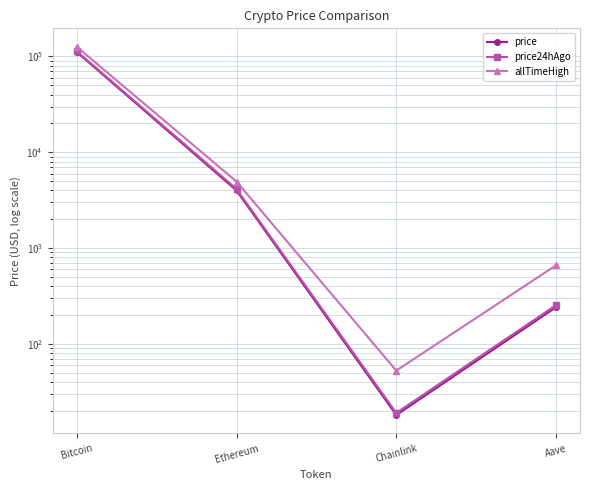

Which series has the widest spread of values?

allTimeHigh